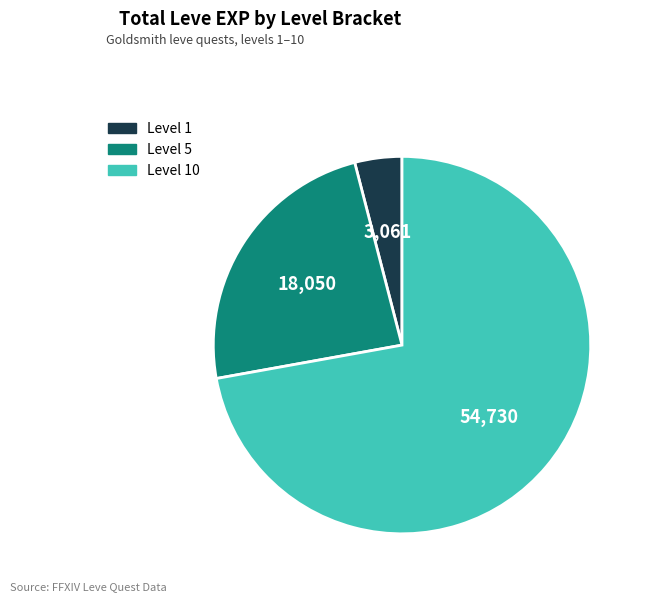

Is there a majority slice in this chart?

Yes